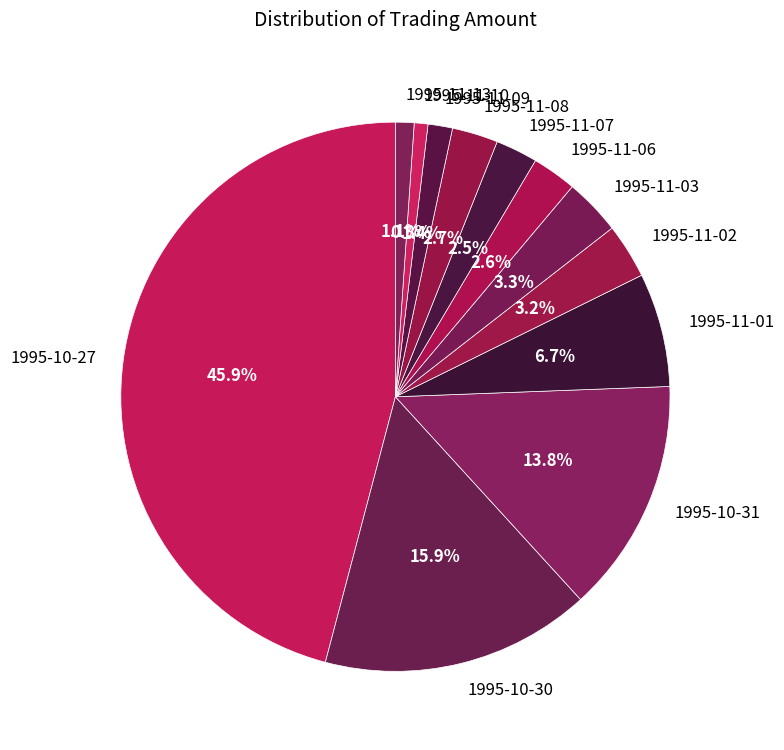

How many slices are in this pie chart?

12